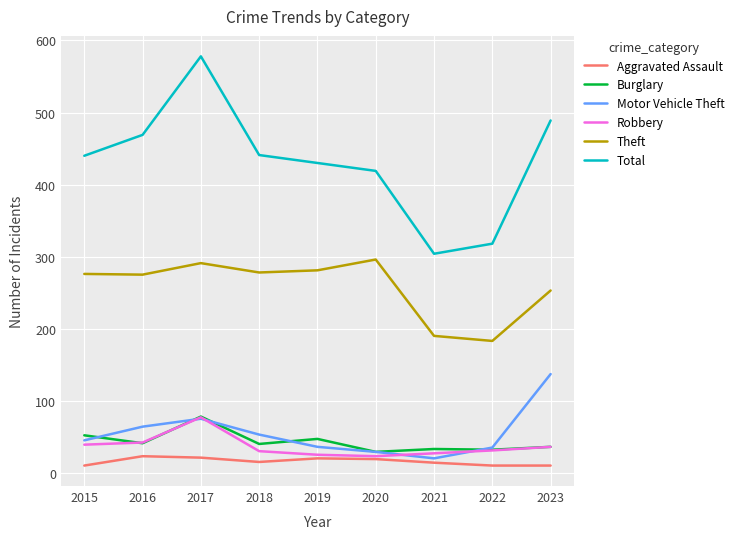

Is it true that Robbery equals 36 at 2023?

True